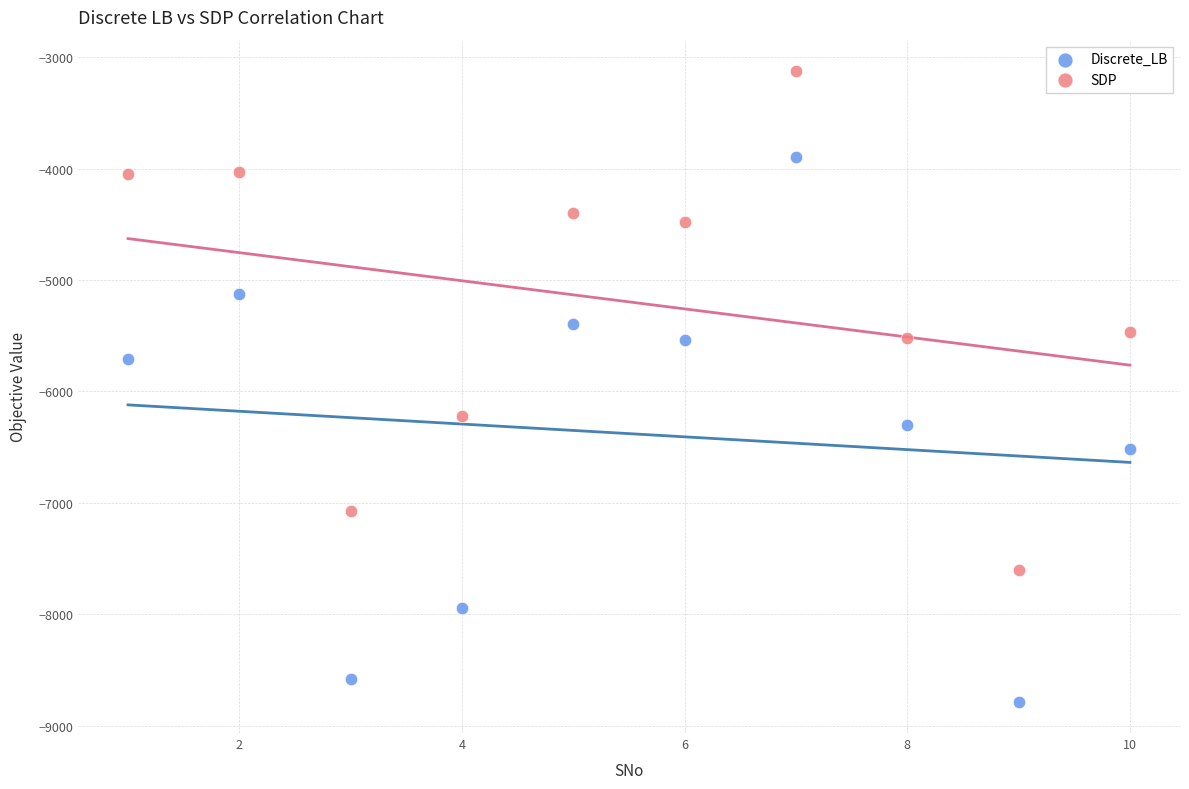

Across all data points, what is the range of X values (max minus min)?

9.0